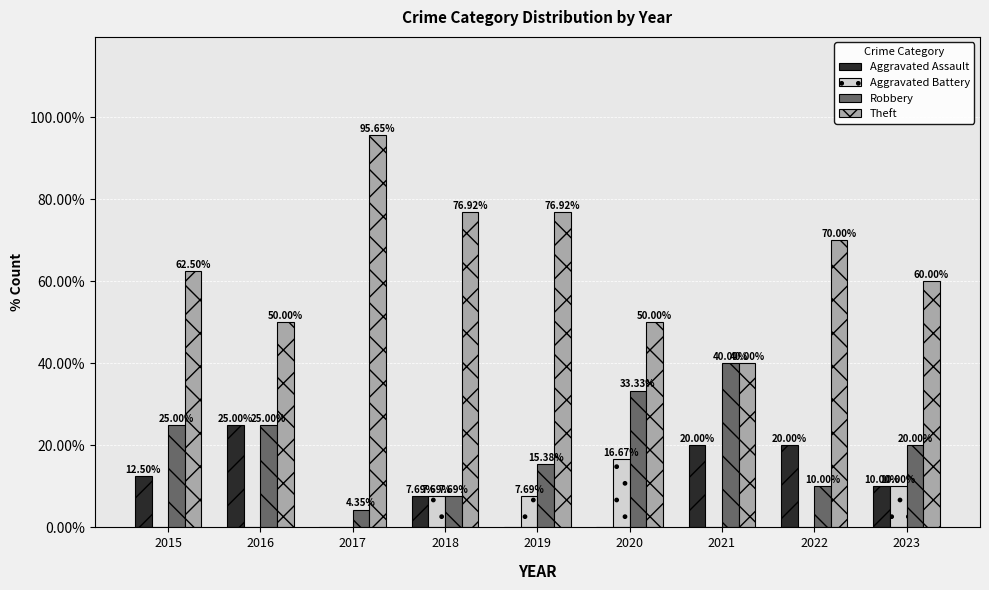

At which label is Robbery closest to 22?

2023